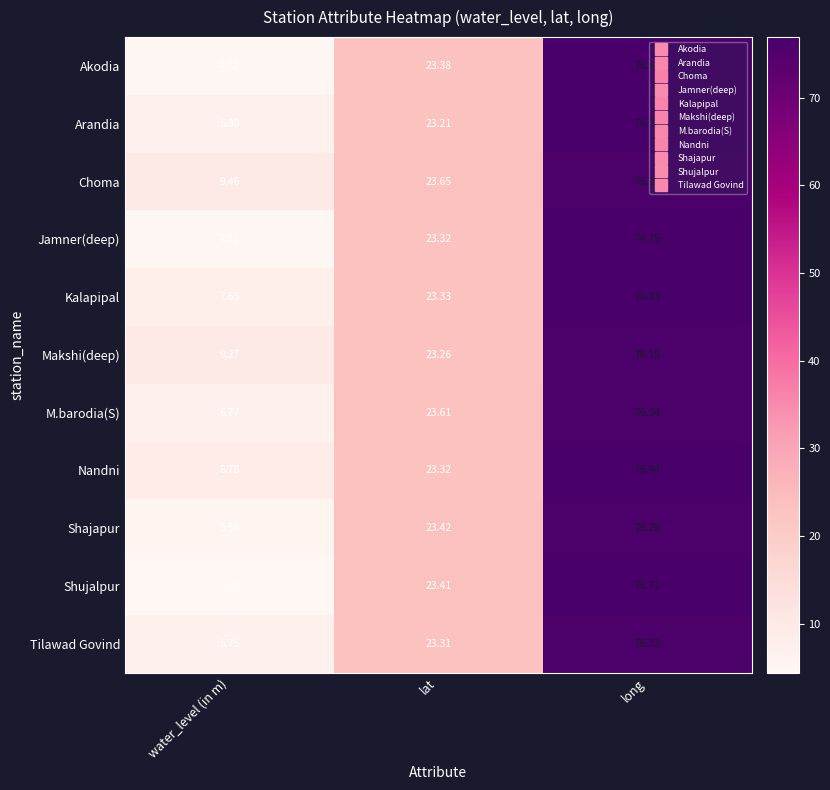

What is the spread (max minus min) of values at lat?

0.4